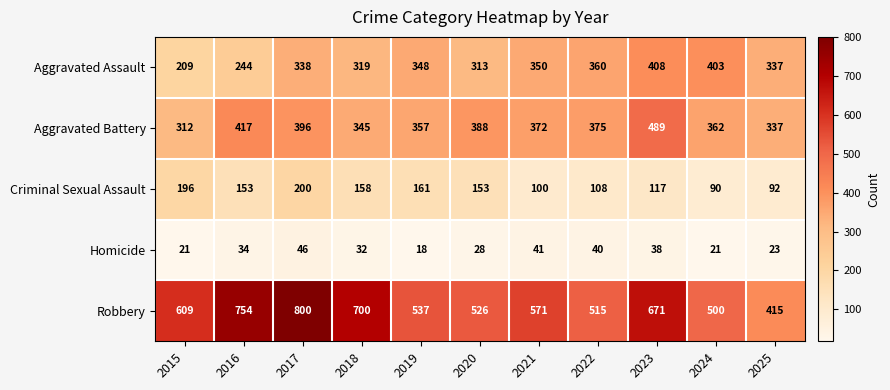

Is the value of Aggravated Battery at 2015 greater than the value of Robbery at 2019?

No